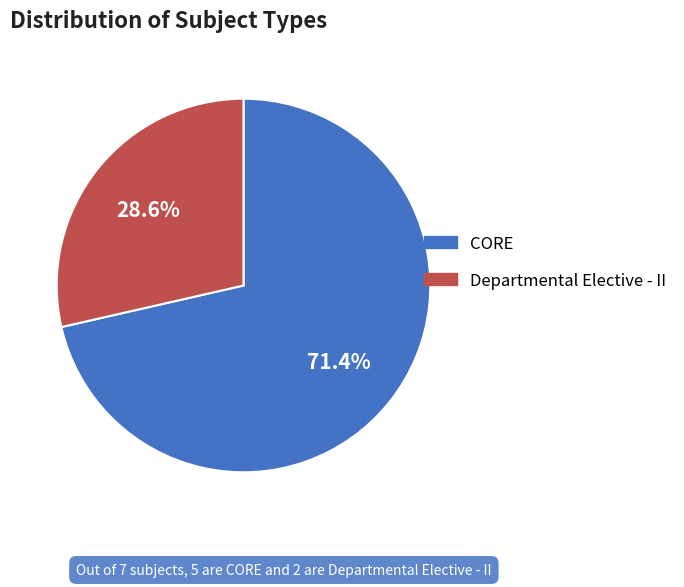

Rank the categories by value from highest to lowest.

CORE, Departmental Elective - II